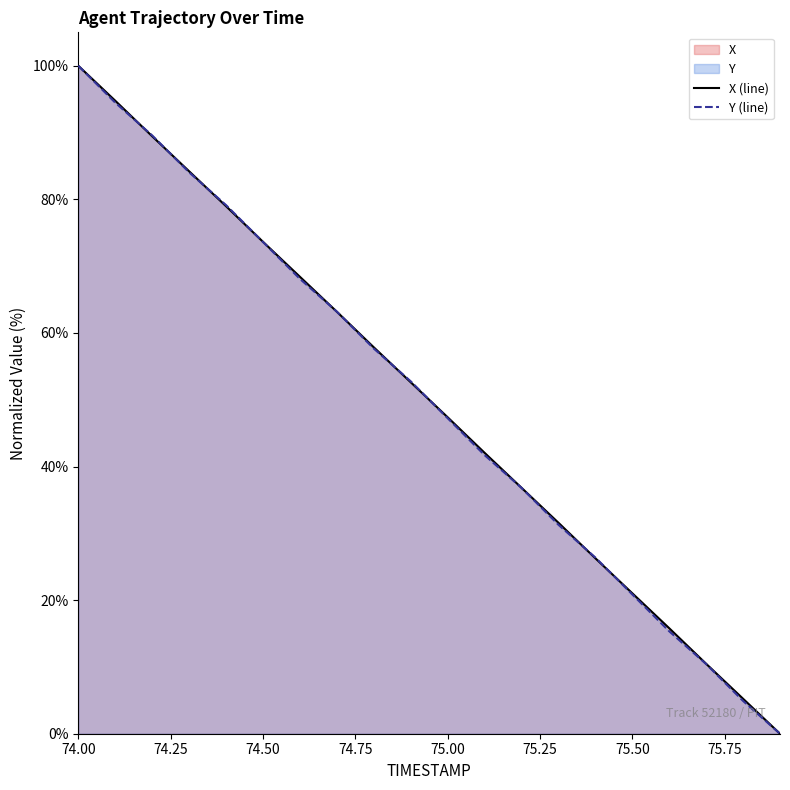

True or false: X and Y cross at least once.

True